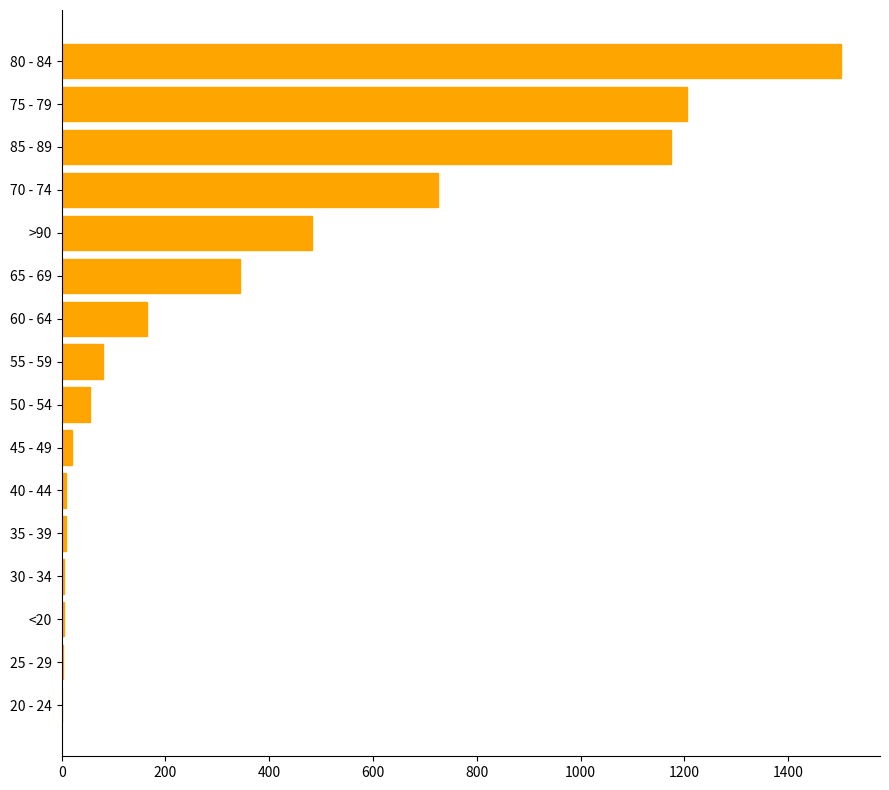

What is the maximum value shown in the chart?

1502